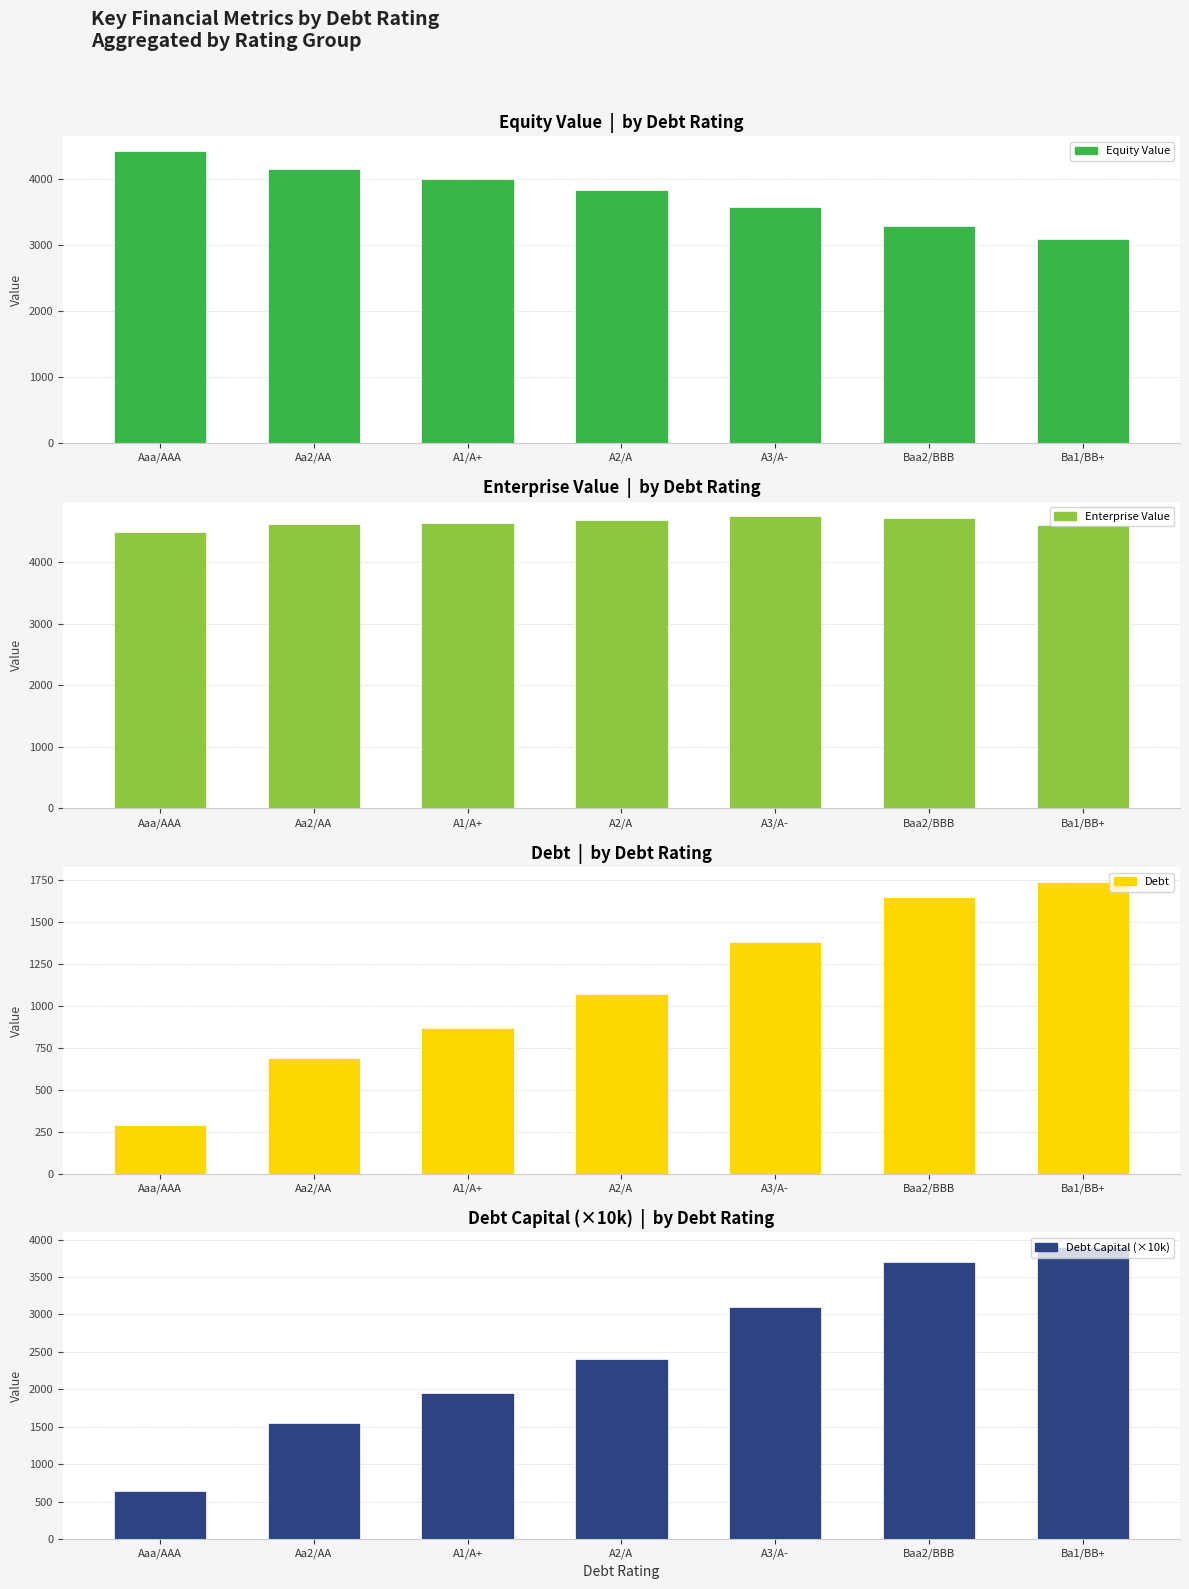

True or false: Debt has a value of 834.3 at A3/A-.

False